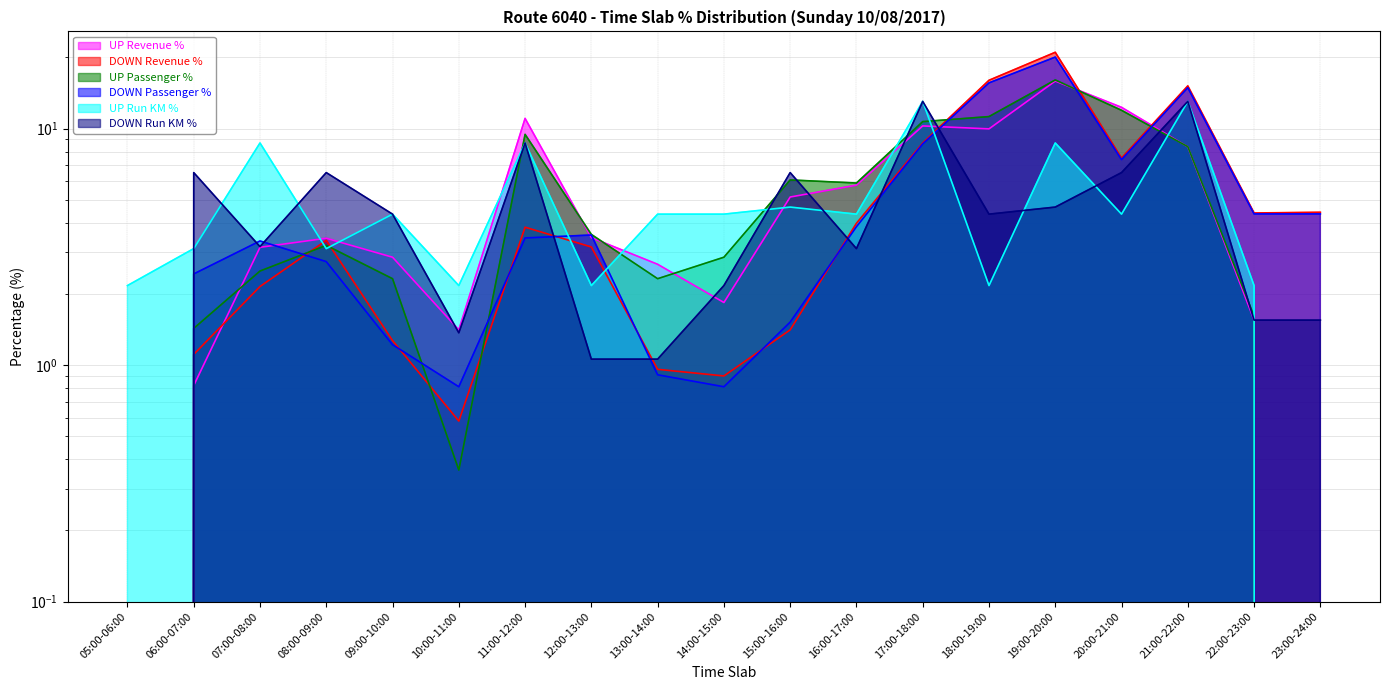

Reading left to right, what are all the values shown in this chart?

UP Revenue %: 05:00-06:00=0.0	06:00-07:00=0.8	07:00-08:00=3.1	08:00-09:00=3.4	09:00-10:00=2.9	10:00-11:00=1.4	11:00-12:00=11.1	12:00-13:00=3.5	13:00-14:00=2.7	14:00-15:00=1.8	15:00-16:00=5.1	16:00-17:00=5.8	17:00-18:00=10.3	18:00-19:00=10.0	19:00-20:00=15.9	20:00-21:00=12.3	21:00-22:00=8.4	22:00-23:00=1.6	23:00-24:00=0.0
DOWN Revenue %: 05:00-06:00=0.0	06:00-07:00=1.1	07:00-08:00=2.1	08:00-09:00=3.4	09:00-10:00=1.3	10:00-11:00=0.6	11:00-12:00=3.8	12:00-13:00=3.2	13:00-14:00=1.0	14:00-15:00=0.9	15:00-16:00=1.4	16:00-17:00=4.0	17:00-18:00=8.7	18:00-19:00=16.0	19:00-20:00=21.0	20:00-21:00=7.5	21:00-22:00=15.2	22:00-23:00=4.4	23:00-24:00=4.4
UP Passenger %: 05:00-06:00=0.0	06:00-07:00=1.4	07:00-08:00=2.5	08:00-09:00=3.2	09:00-10:00=2.3	10:00-11:00=0.4	11:00-12:00=9.5	12:00-13:00=3.6	13:00-14:00=2.3	14:00-15:00=2.9	15:00-16:00=6.1	16:00-17:00=5.9	17:00-18:00=10.7	18:00-19:00=11.2	19:00-20:00=16.1	20:00-21:00=12.0	21:00-22:00=8.4	22:00-23:00=1.6	23:00-24:00=0.0
DOWN Passenger %: 05:00-06:00=0.0	06:00-07:00=2.4	07:00-08:00=3.4	08:00-09:00=2.7	09:00-10:00=1.2	10:00-11:00=0.8	11:00-12:00=3.5	12:00-13:00=3.5	13:00-14:00=0.9	14:00-15:00=0.8	15:00-16:00=1.5	16:00-17:00=3.9	17:00-18:00=8.6	18:00-19:00=15.6	19:00-20:00=20.1	20:00-21:00=7.4	21:00-22:00=14.9	22:00-23:00=4.4	23:00-24:00=4.4
UP Run KM %: 05:00-06:00=2.2	06:00-07:00=3.1	07:00-08:00=8.7	08:00-09:00=3.1	09:00-10:00=4.3	10:00-11:00=2.2	11:00-12:00=8.7	12:00-13:00=2.2	13:00-14:00=4.3	14:00-15:00=4.3	15:00-16:00=4.7	16:00-17:00=4.3	17:00-18:00=13.0	18:00-19:00=2.2	19:00-20:00=8.7	20:00-21:00=4.3	21:00-22:00=13.0	22:00-23:00=2.2	23:00-24:00=0.0
DOWN Run KM %: 05:00-06:00=0.0	06:00-07:00=6.5	07:00-08:00=3.2	08:00-09:00=6.5	09:00-10:00=4.3	10:00-11:00=1.4	11:00-12:00=8.7	12:00-13:00=1.1	13:00-14:00=1.1	14:00-15:00=2.2	15:00-16:00=6.5	16:00-17:00=3.1	17:00-18:00=13.0	18:00-19:00=4.3	19:00-20:00=4.7	20:00-21:00=6.5	21:00-22:00=13.0	22:00-23:00=1.6	23:00-24:00=1.6